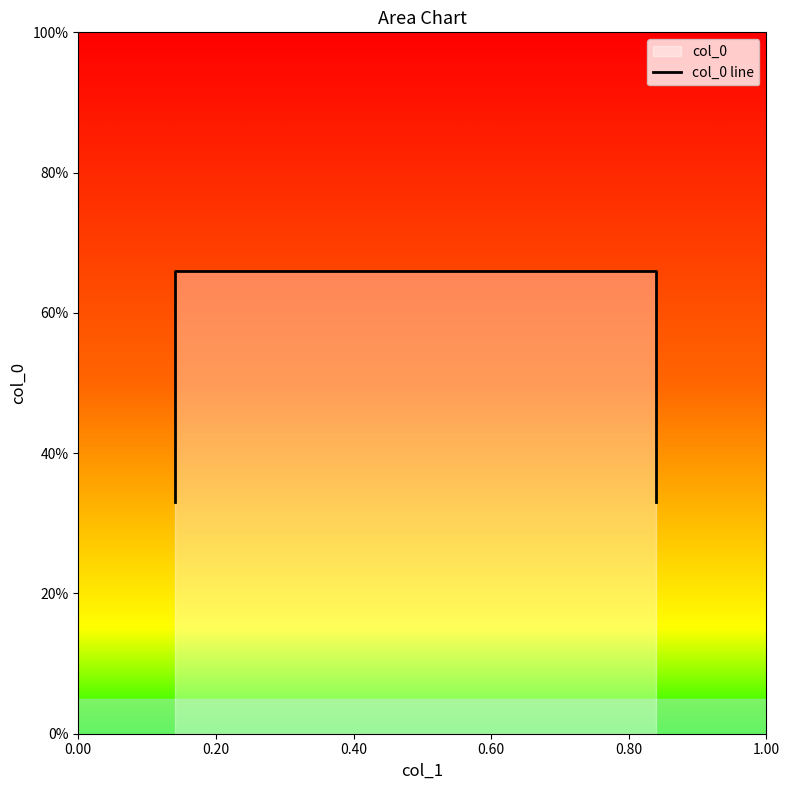

Rank the categories by value from highest to lowest.

0.20, 0.40, 0.00, 0.60